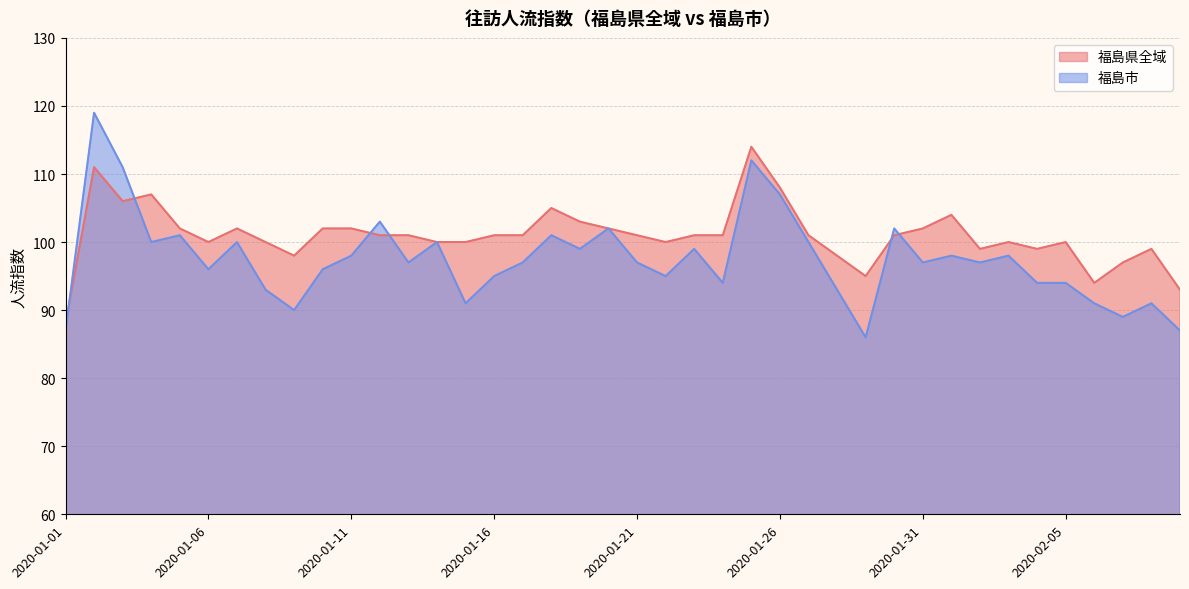

Is it true that 福島市 equals 89 at 2020-02-07?

True